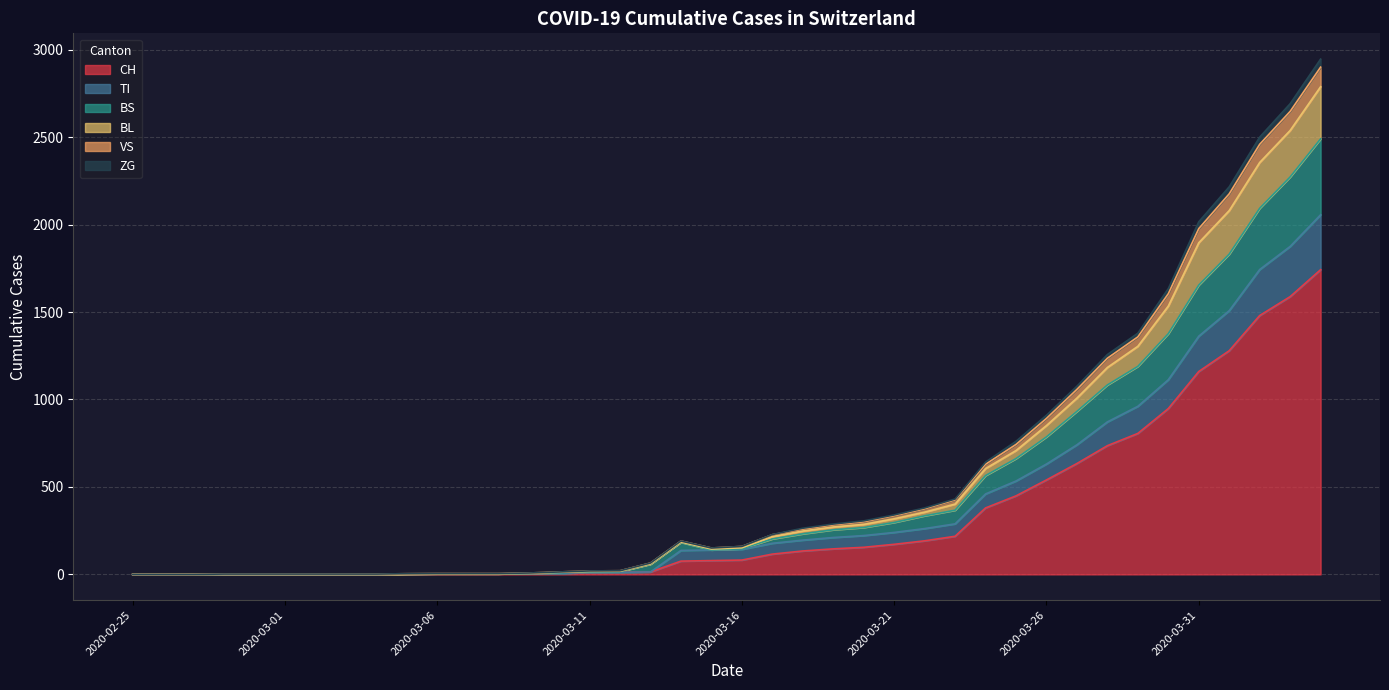

What is the highest value of the CH series?

1742